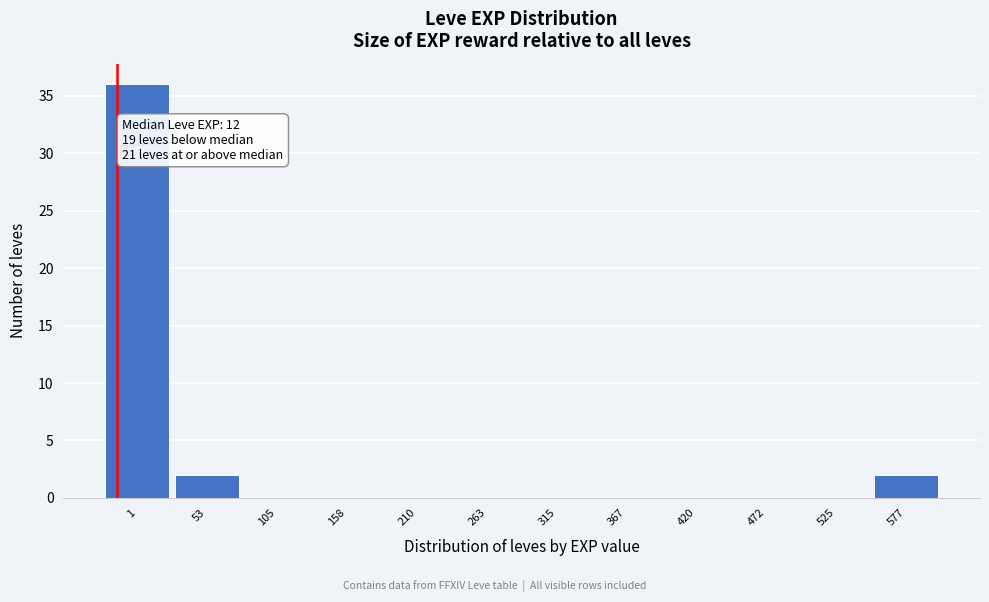

Reading left to right, list all the values displayed in this chart.

1=36	53=2	105=0	158=0	210=0	263=0	315=0	367=0	420=0	472=0	525=0	577=2